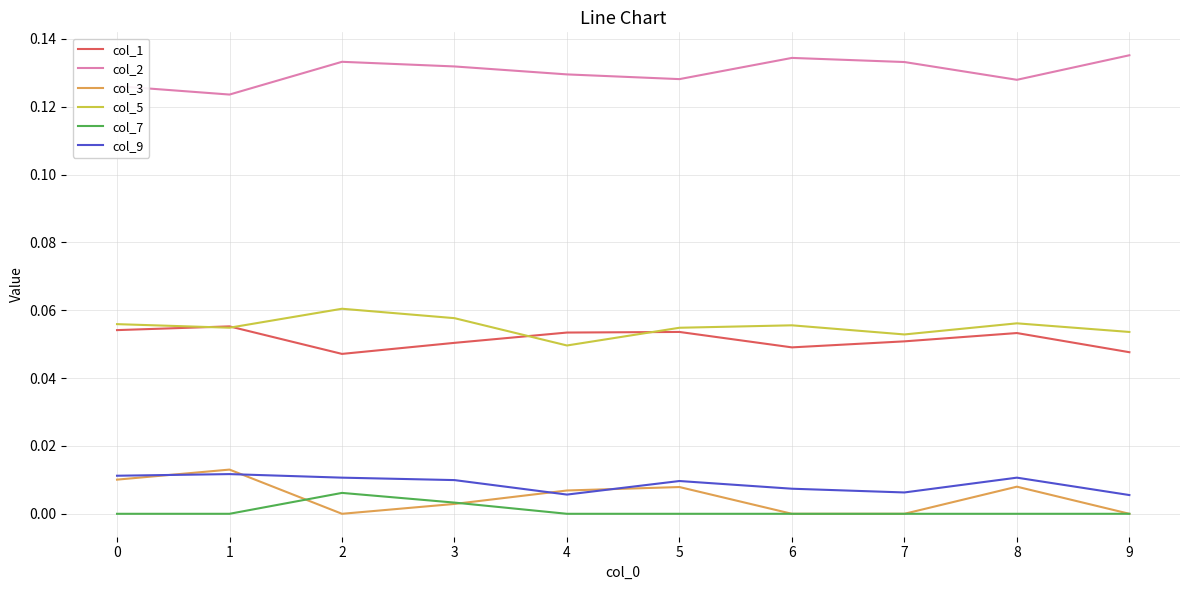

What are all the series names shown in the legend?

col_1, col_2, col_3, col_5, col_7, col_9